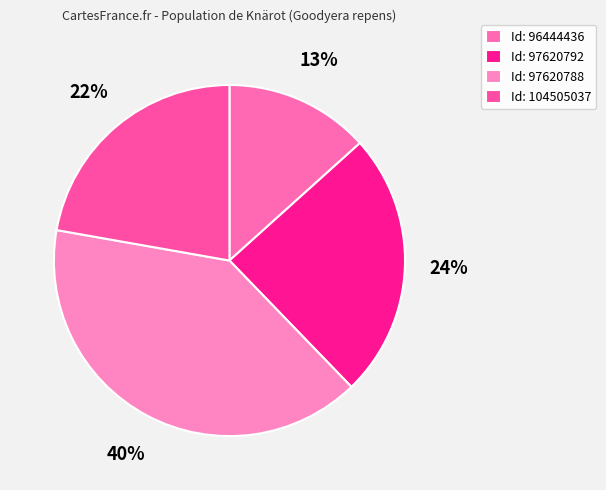

Which slice is the smallest?

Id: 96444436